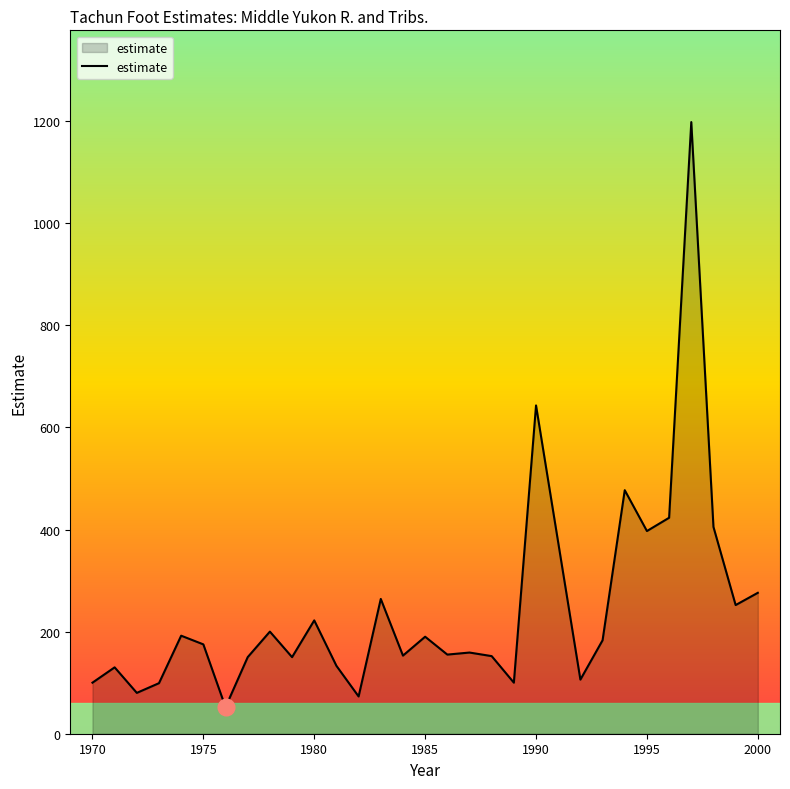

What is the difference between the maximum and minimum values?

1146